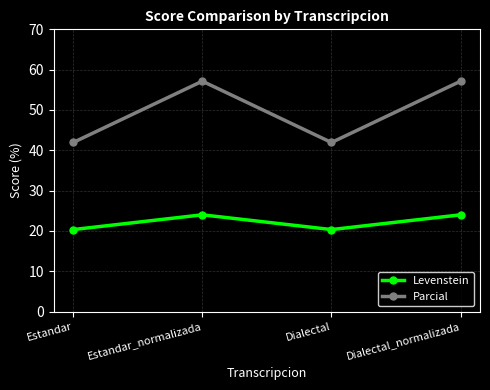

At how many categories does at least one series exceed 39?

4